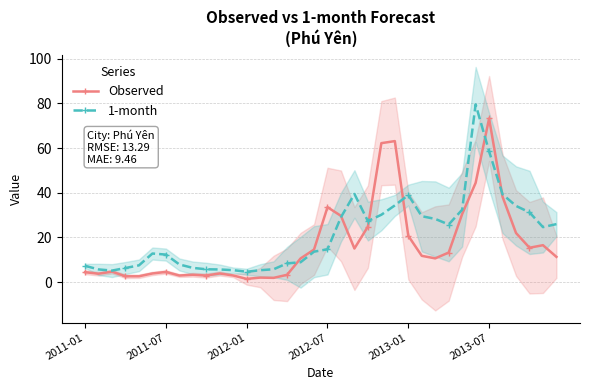

Rank the series by their average value, from lowest to highest.

Observed, 1-month